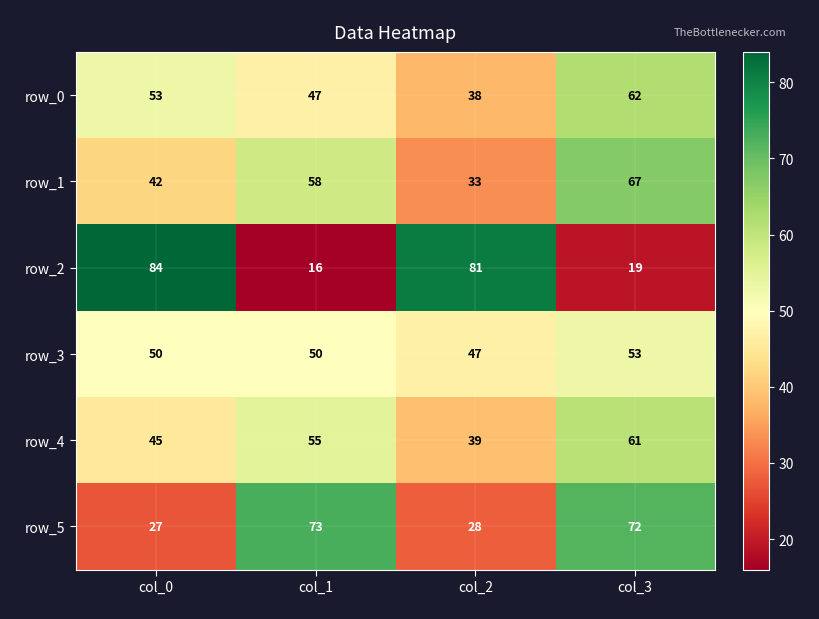

How many values in the row_1 series are below 58?

2